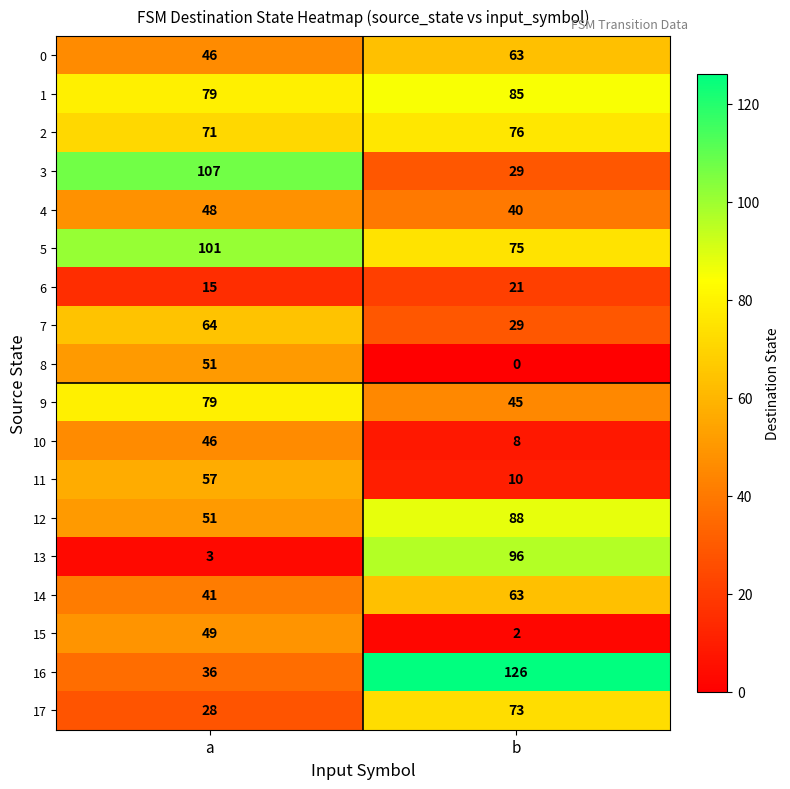

How many categories are shown in the chart?

2